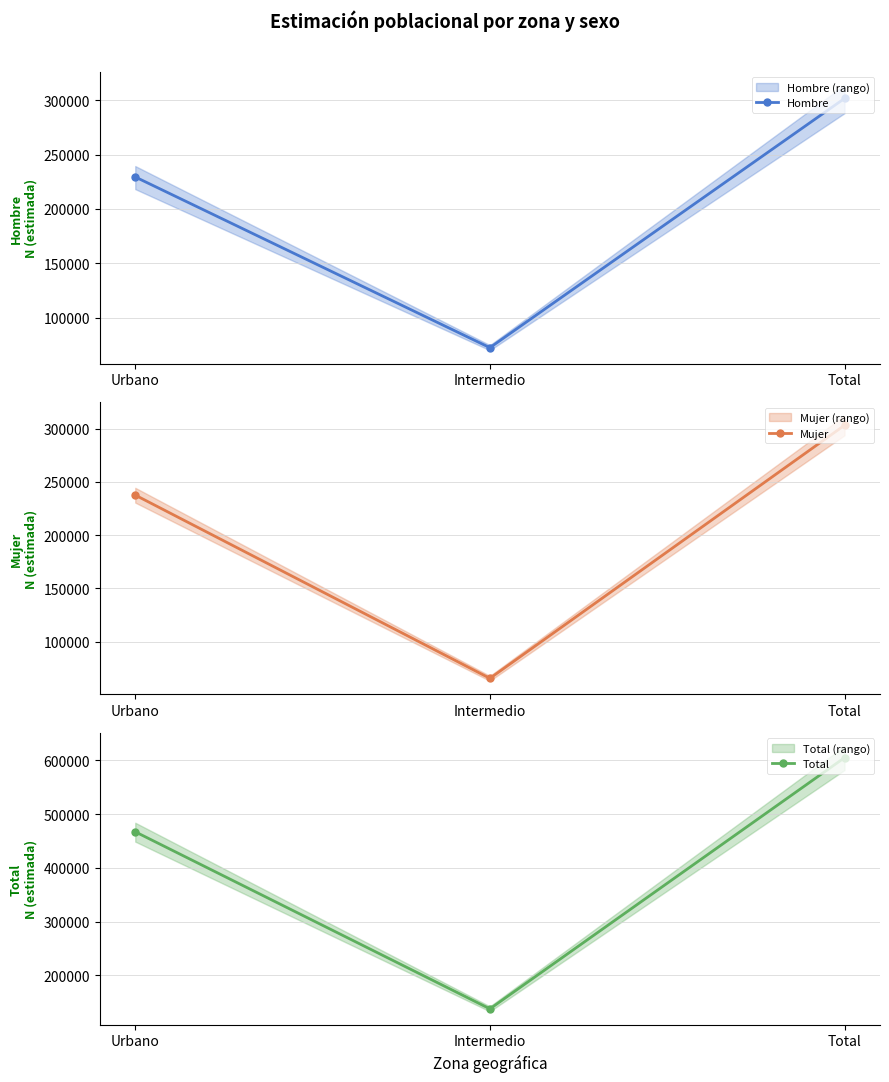

Count the number of data series in this chart.

3